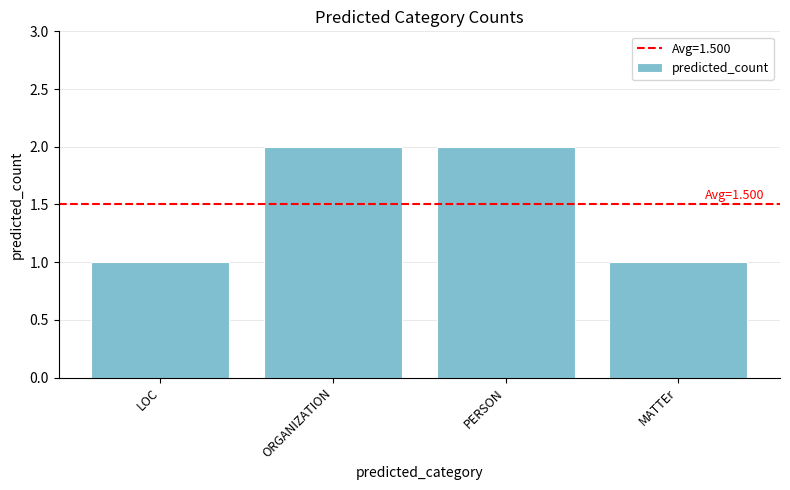

Approximately how many times larger is the value at LOC compared to MATTEr?

1.0